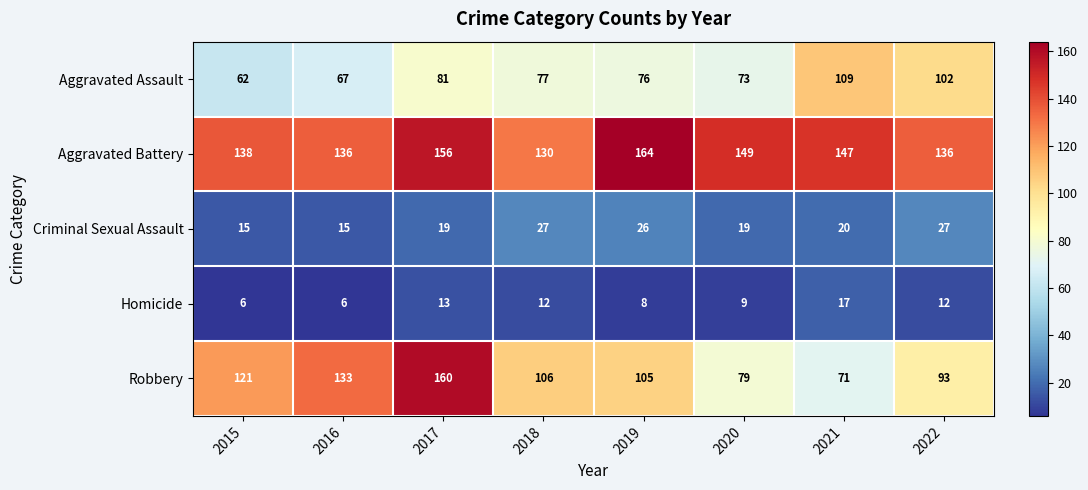

Which series has the widest spread of values?

Robbery